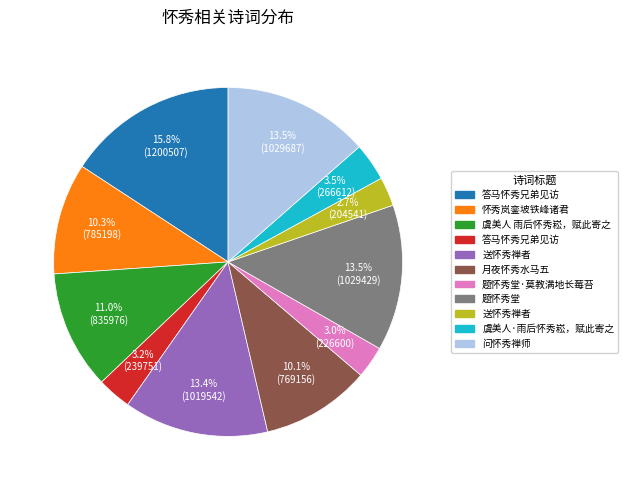

Is there a majority slice in this chart?

No